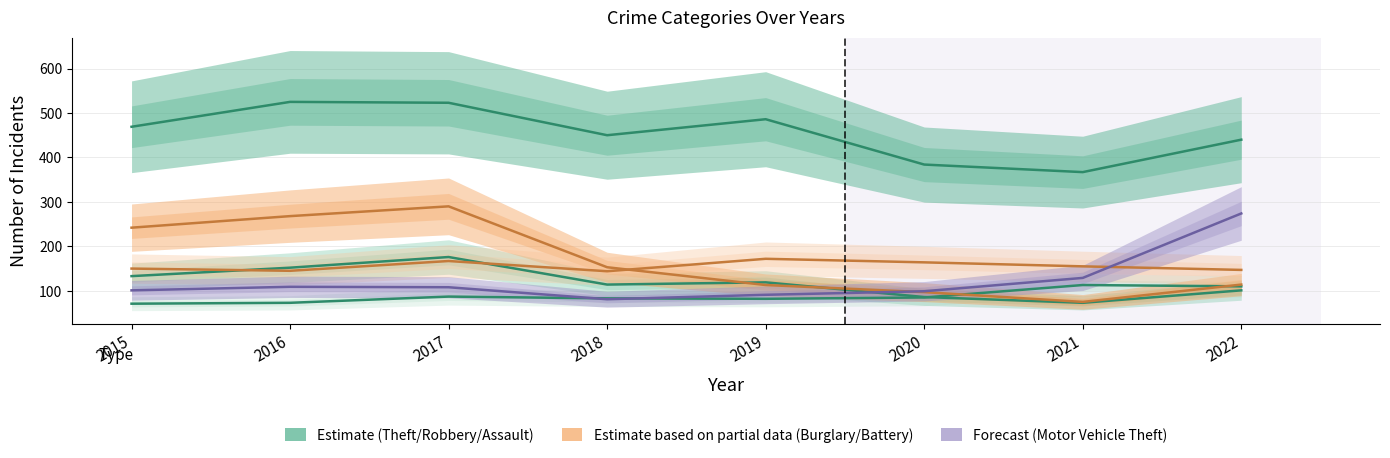

Does the chart display data point markers on the line(s)?

No